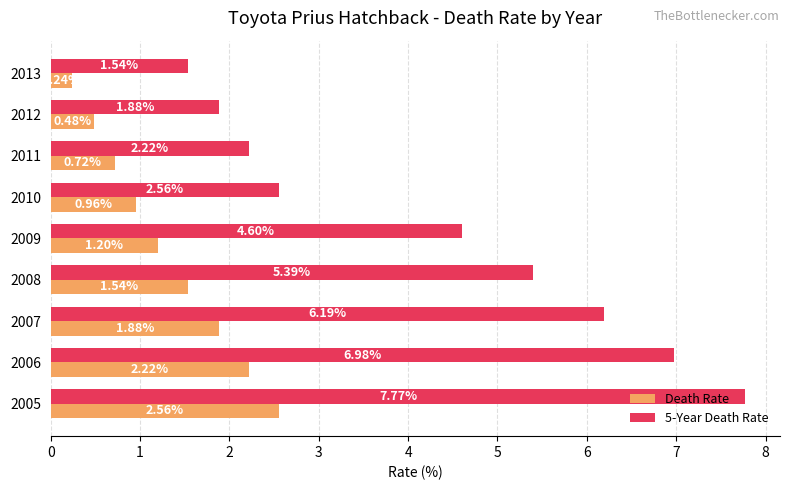

Between 2011 and 2012, which series saw the biggest shift?

5-Year Death Rate